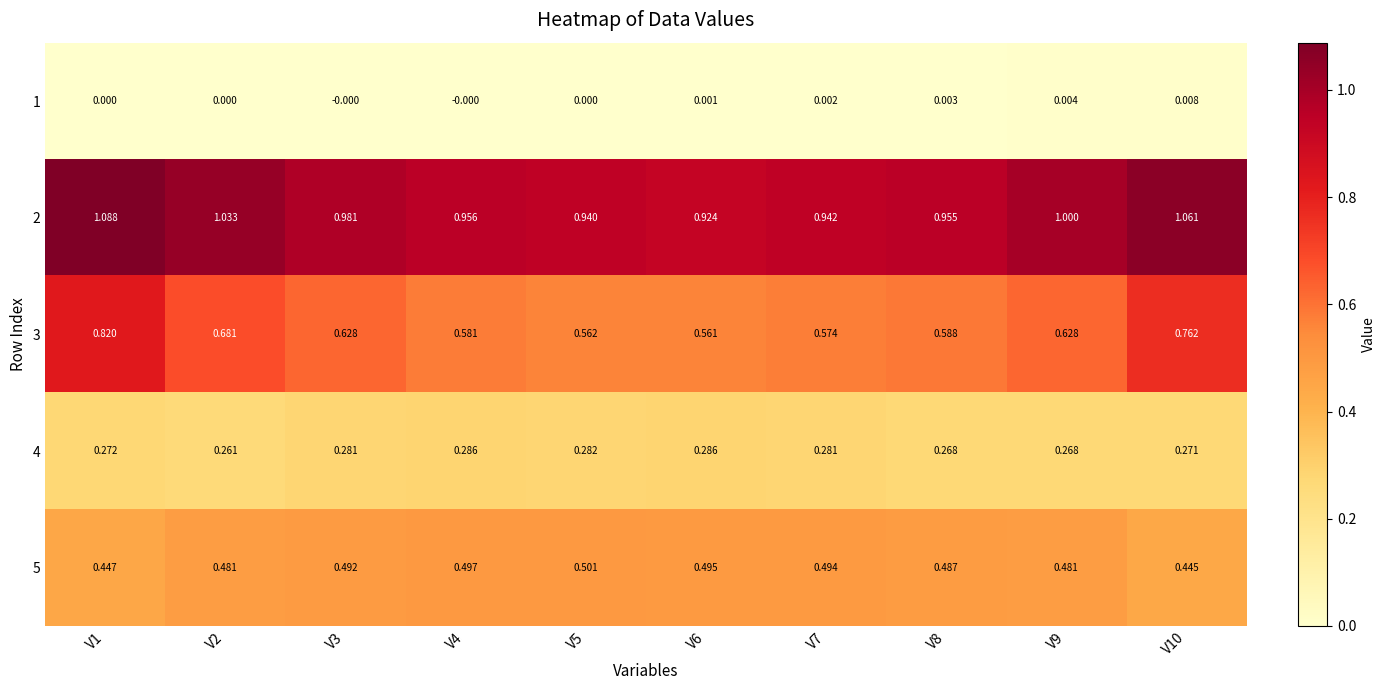

At V8, list the series in order from smallest to largest.

1, 4, 5, 3, 2